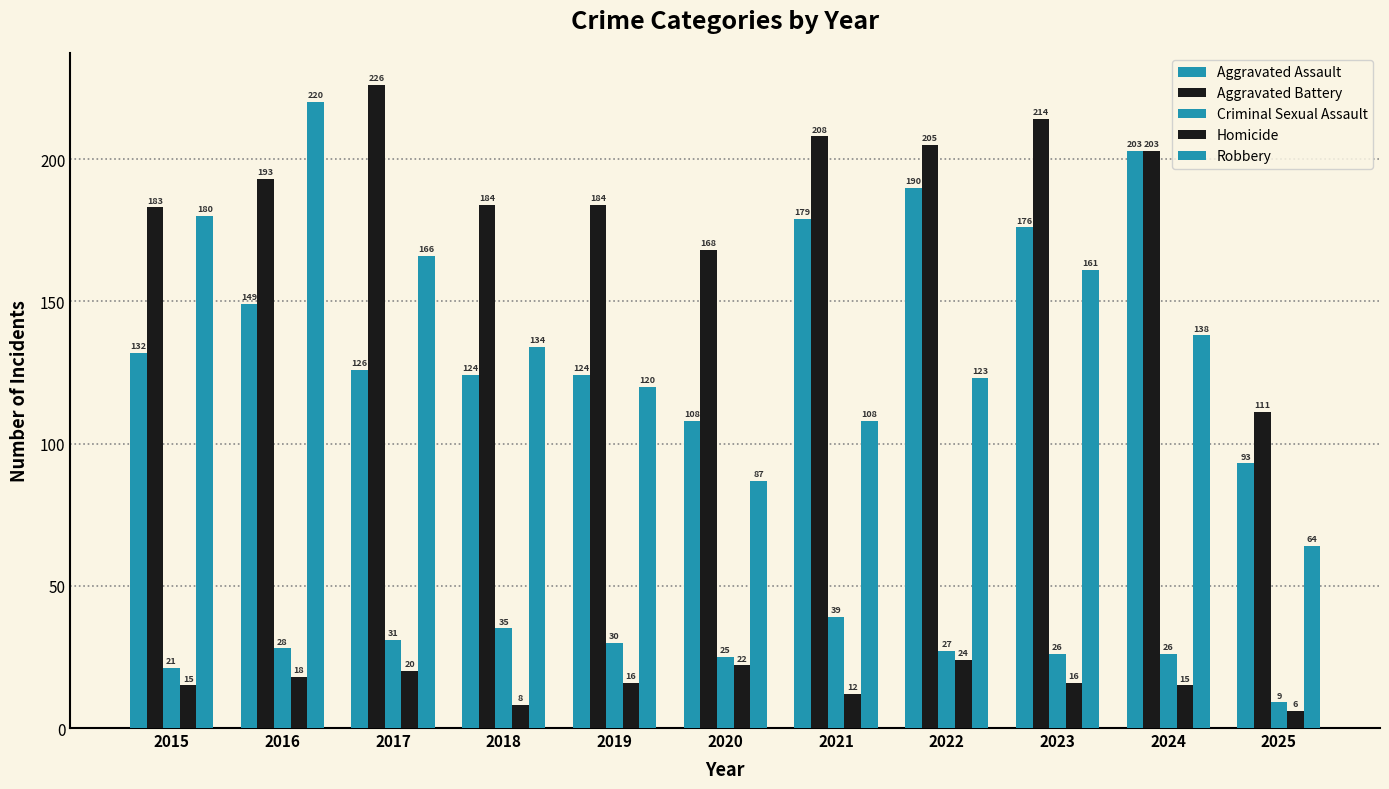

Rank the series by their maximum value, from lowest to highest.

Homicide, Criminal Sexual Assault, Aggravated Assault, Robbery, Aggravated Battery